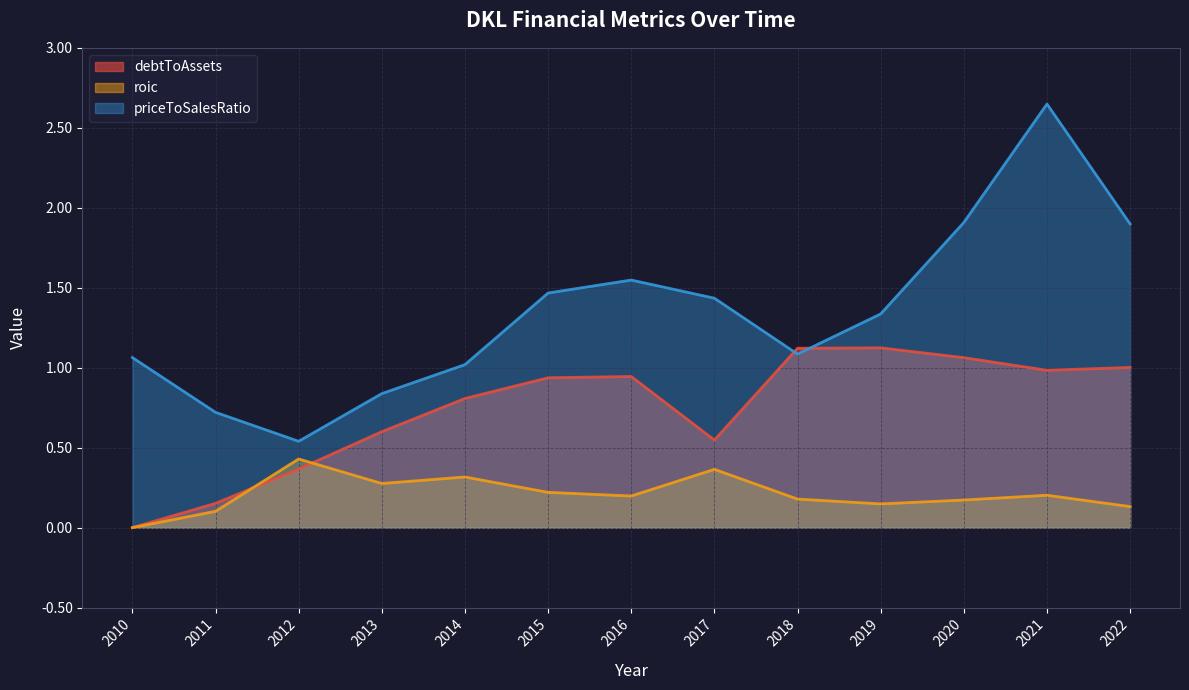

What is the total value across all series at 2014?

2.1